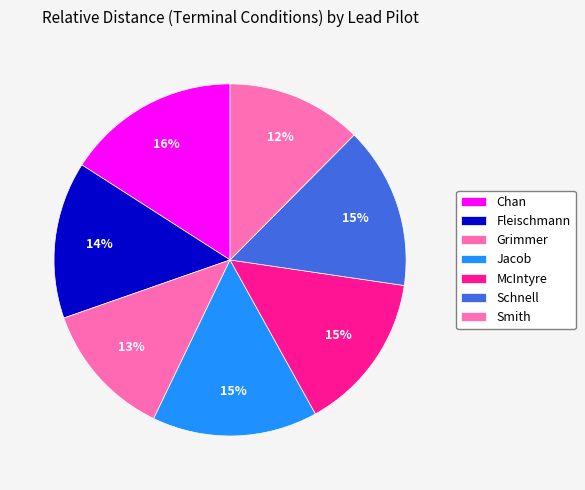

True or false: Schnell accounts for 15% of the total.

True